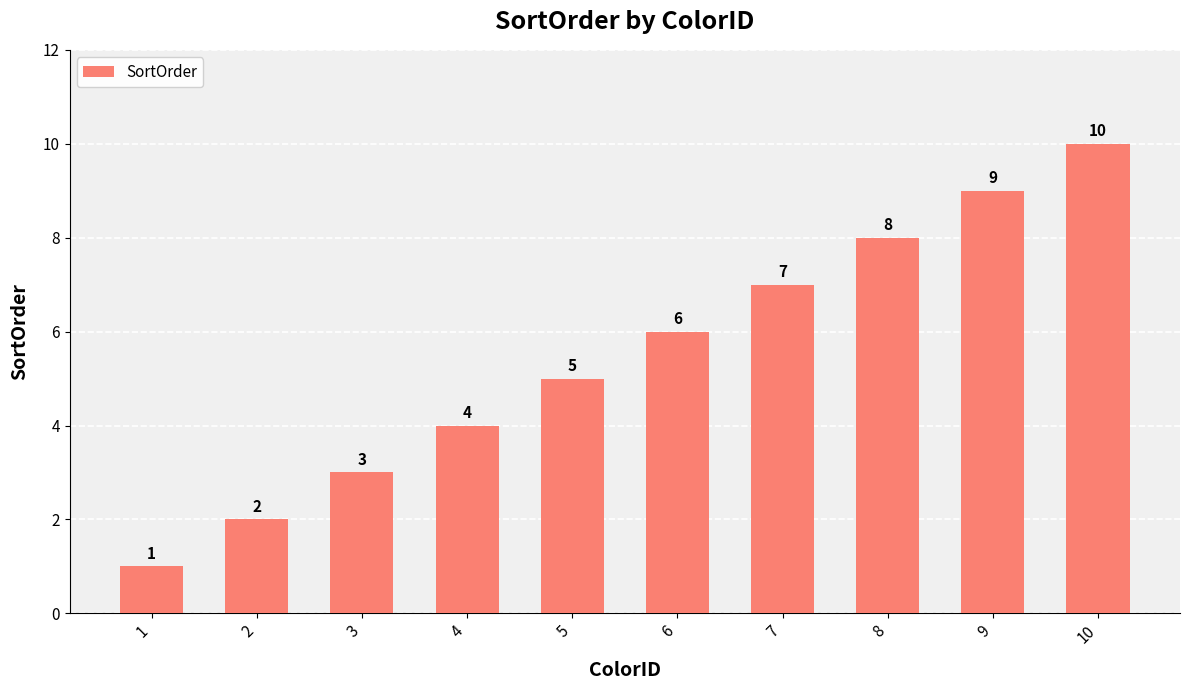

The chart shows a value of 9 at 7. True or false?

False